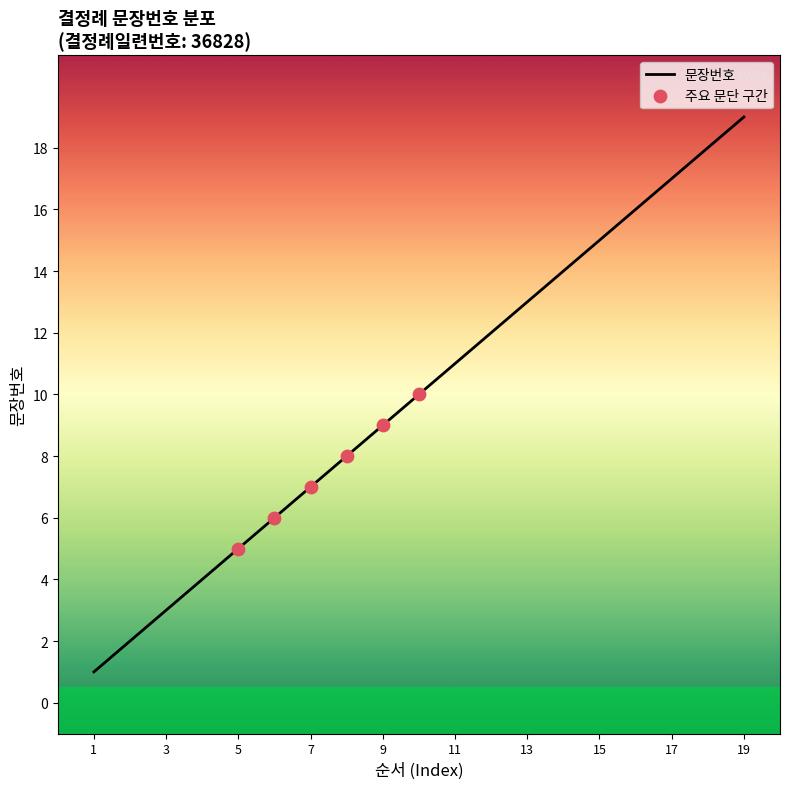

What is the difference between the maximum and minimum values?

18